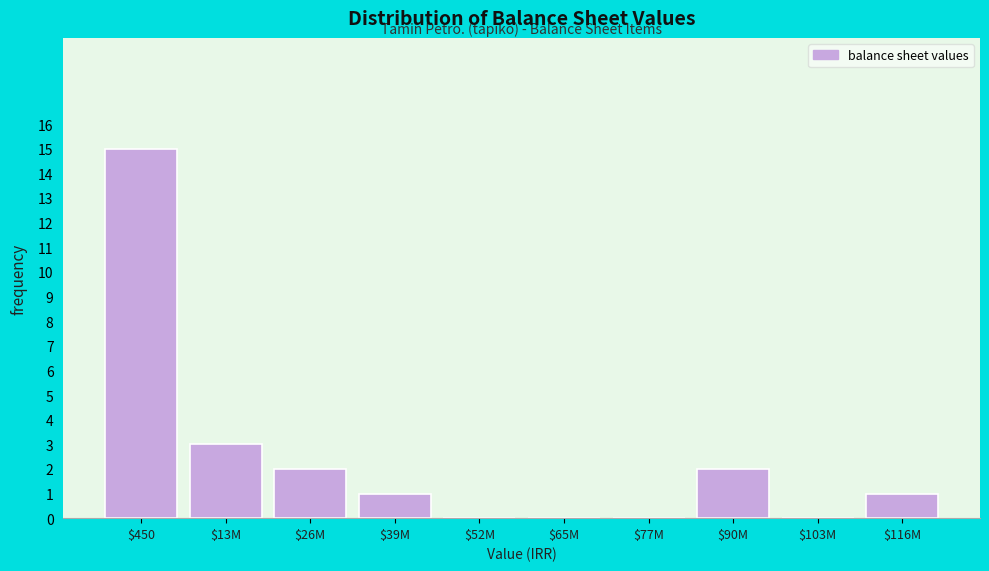

Which category has the highest value across all series?

$450